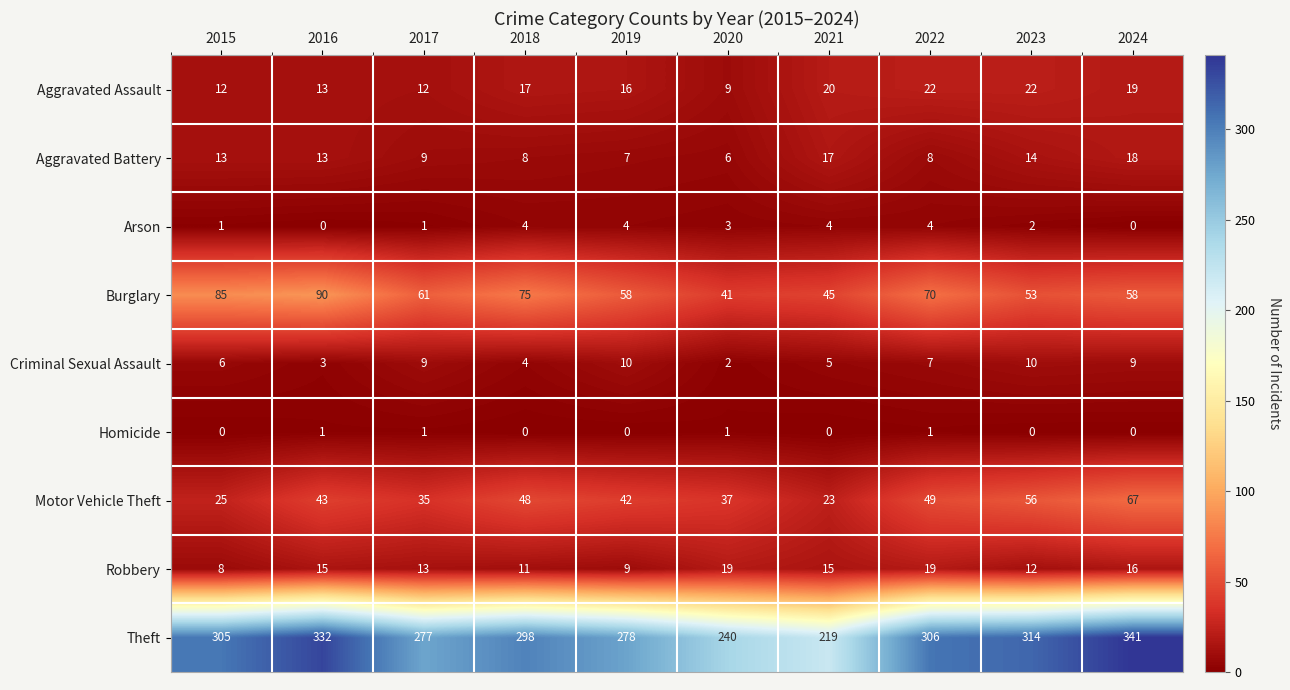

Count the number of data series in this chart.

9